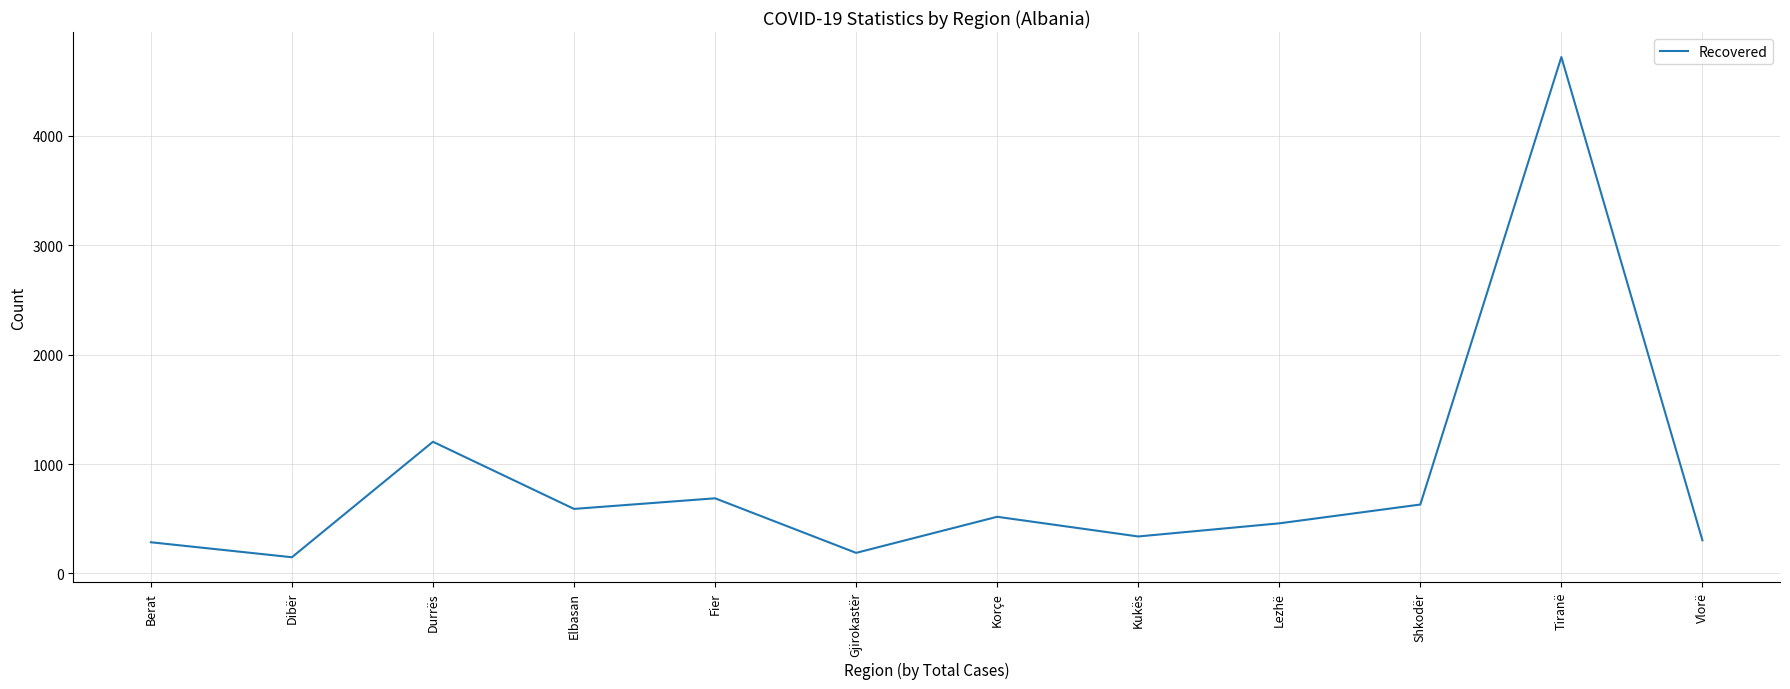

What is the maximum value shown in the chart?

4722